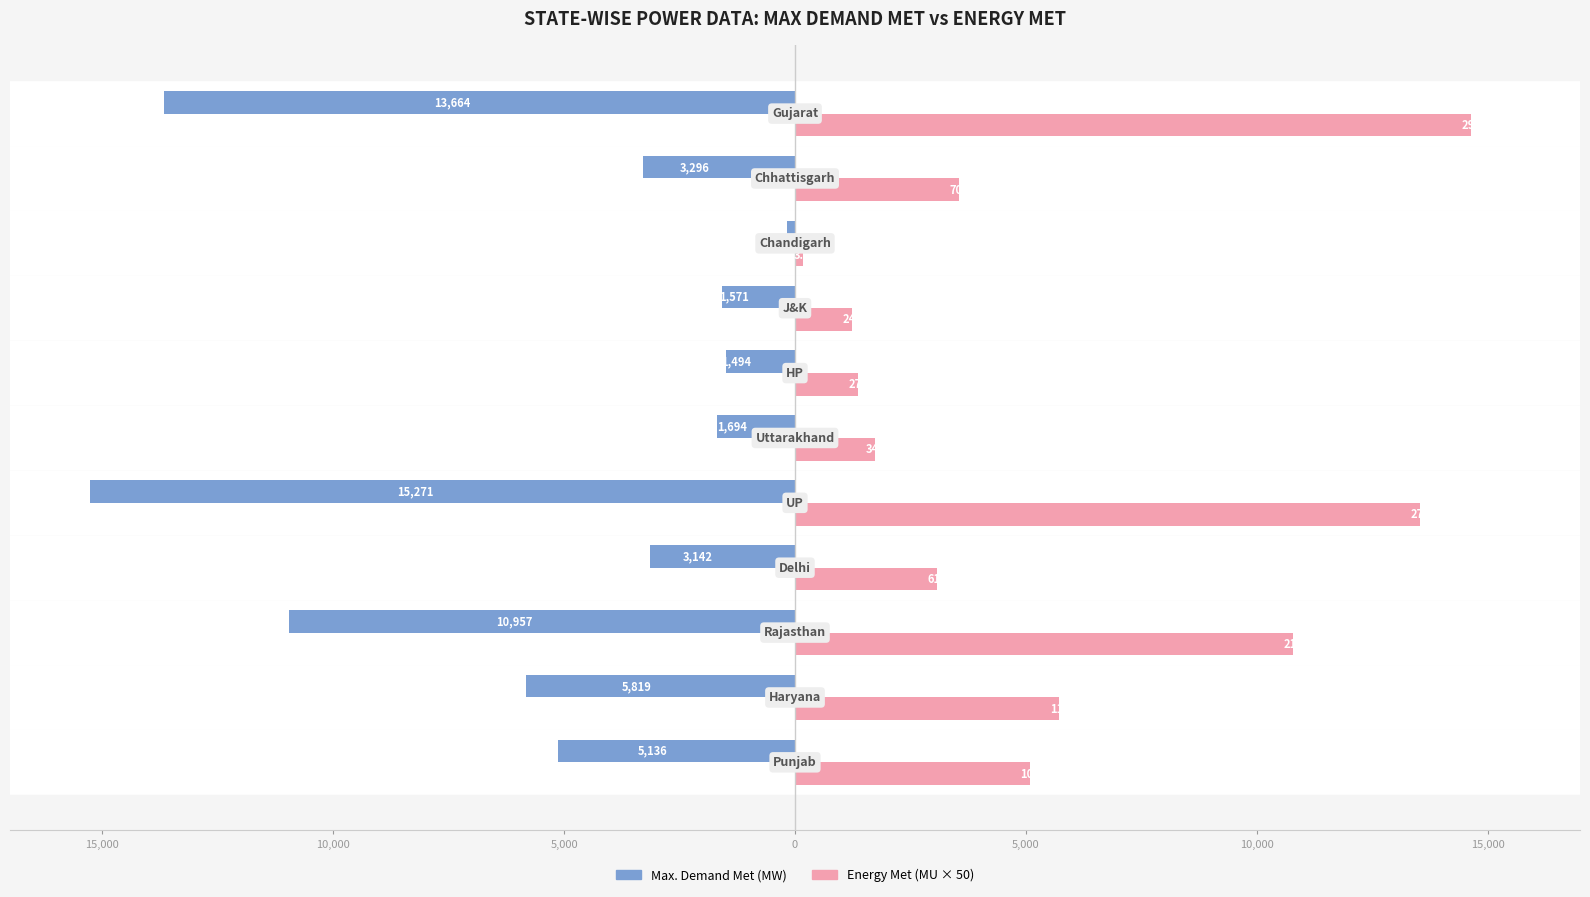

What are all the series names shown in the legend?

Max. Demand Met (MW), Energy Met (MU × 50)